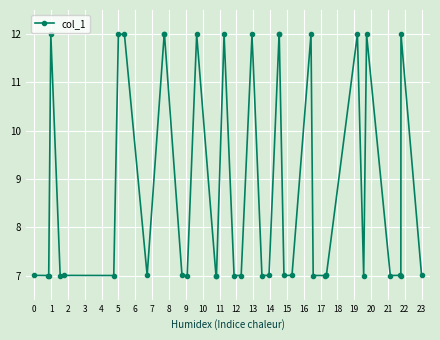

What is the average value?

8.7